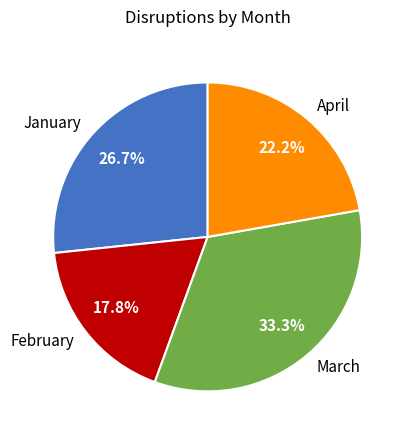

Does February represent more than half of the total?

No